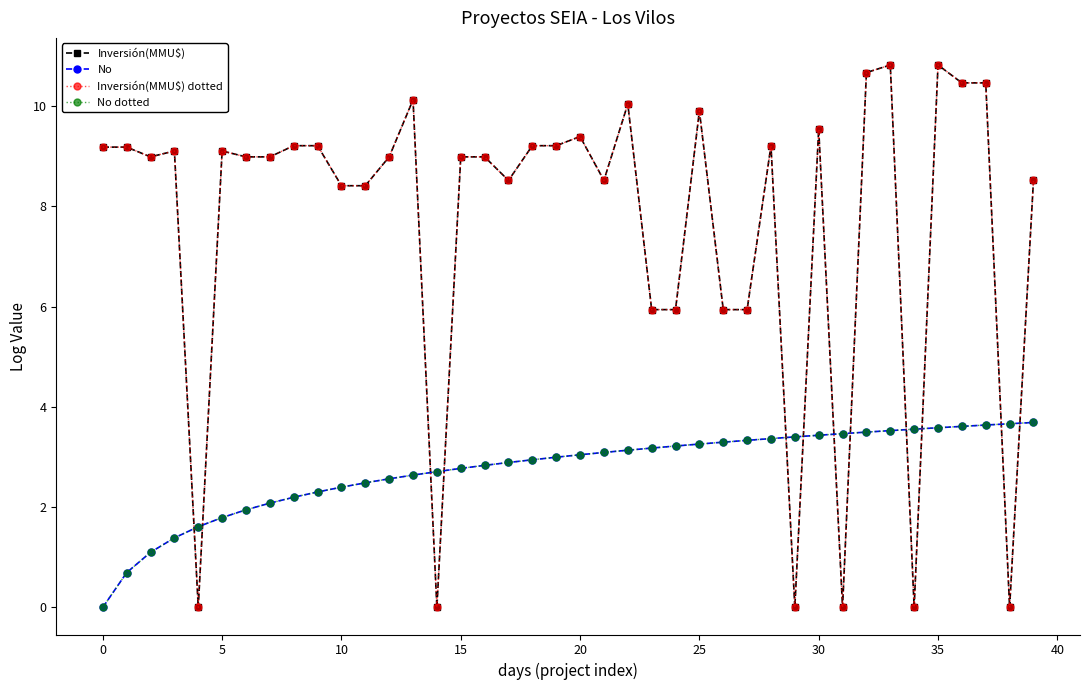

Is this an area chart (filled region under the line)?

No